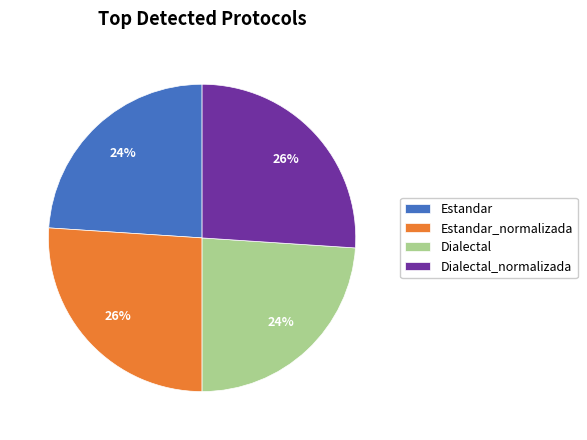

Between Estandar_normalizada and Dialectal, which is larger?

Estandar_normalizada